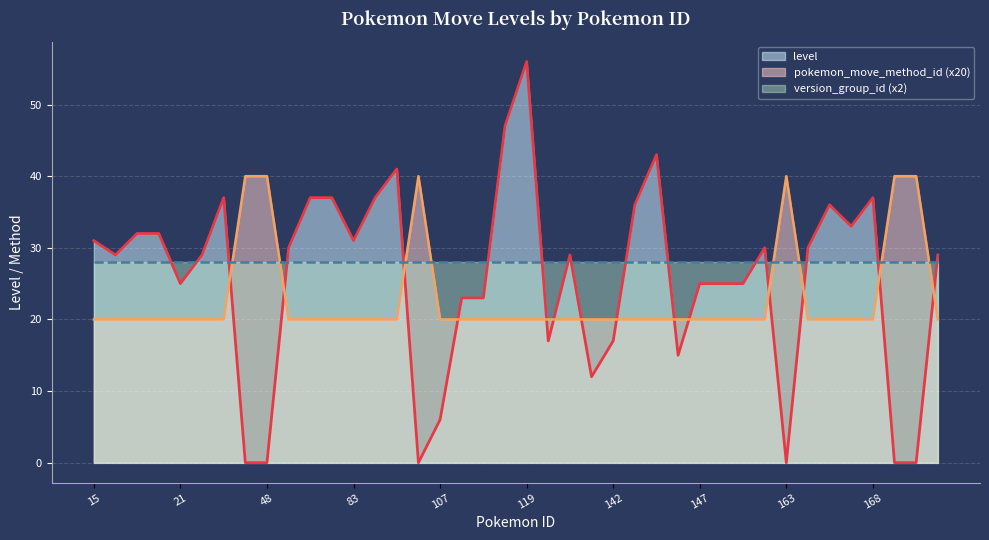

What is the maximum value shown in the chart?

56